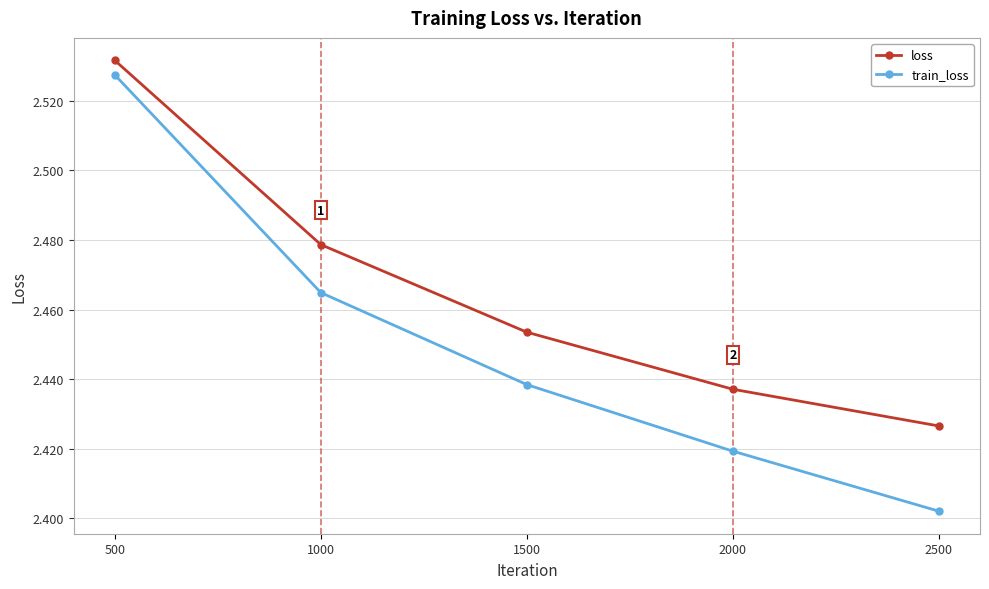

Rank the series by their maximum value, from lowest to highest.

train_loss, loss